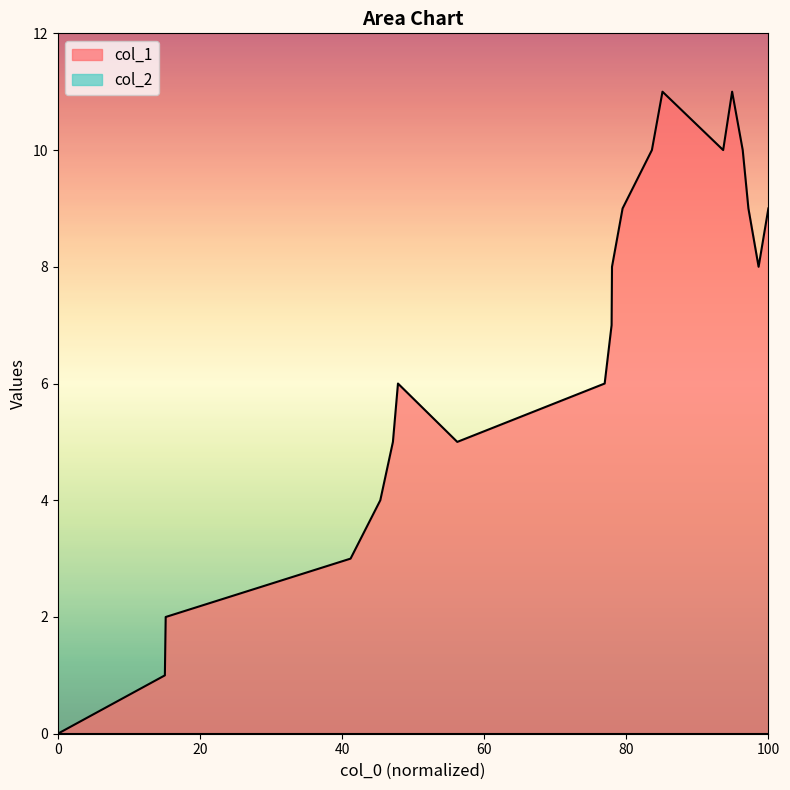

How many interior local peaks (higher than both neighbors) does the data have?

3